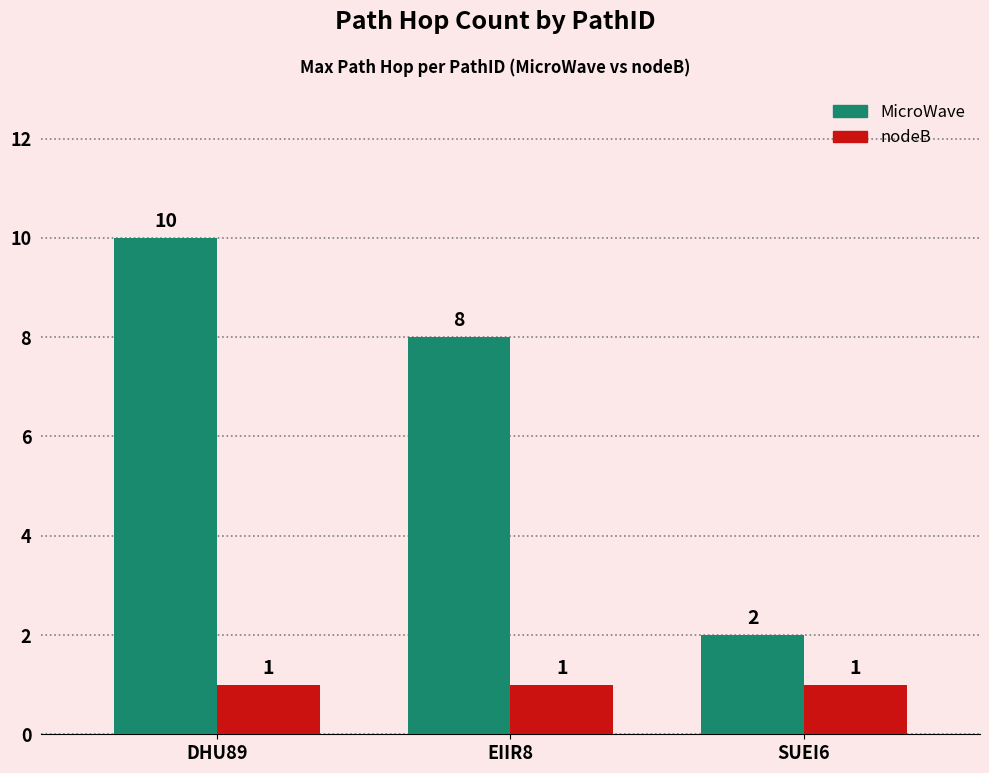

Which category has the lowest value in the MicroWave series?

SUEI6